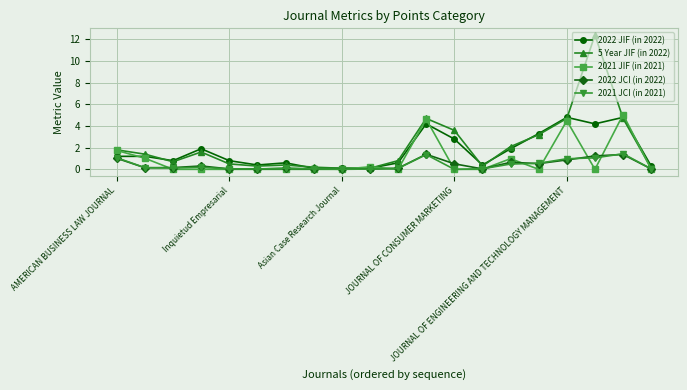

True or false: 2021 JCI (in 2021) has more than 1 points higher than both neighbors.

True